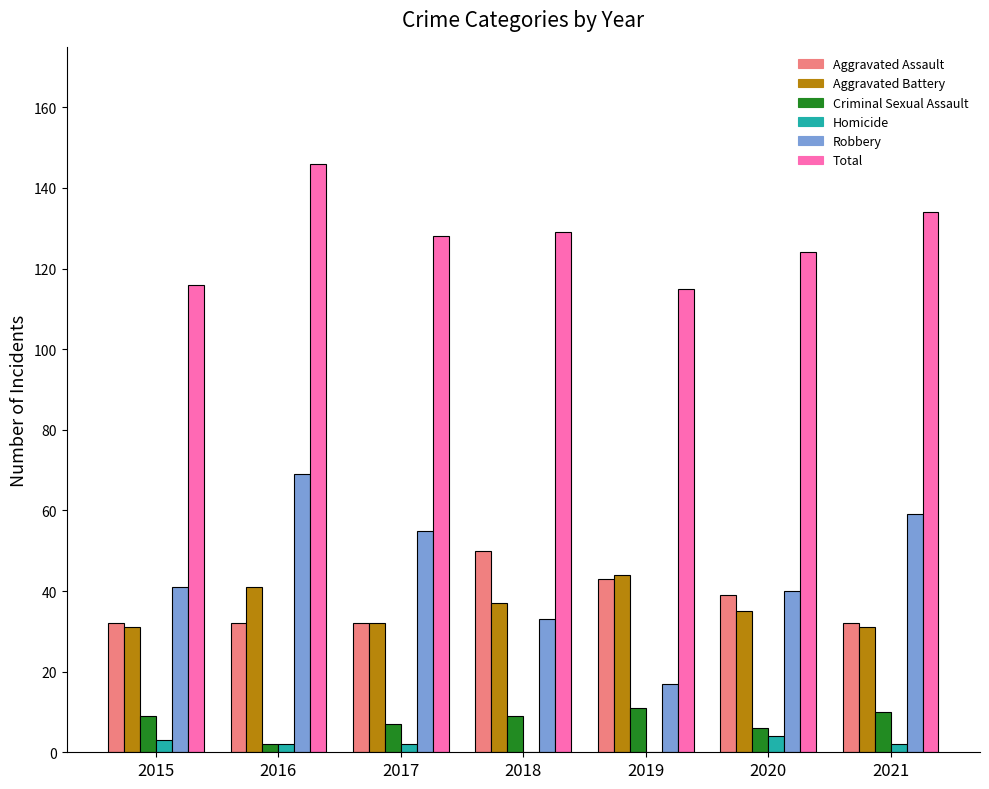

What is the maximum value shown in the chart?

146